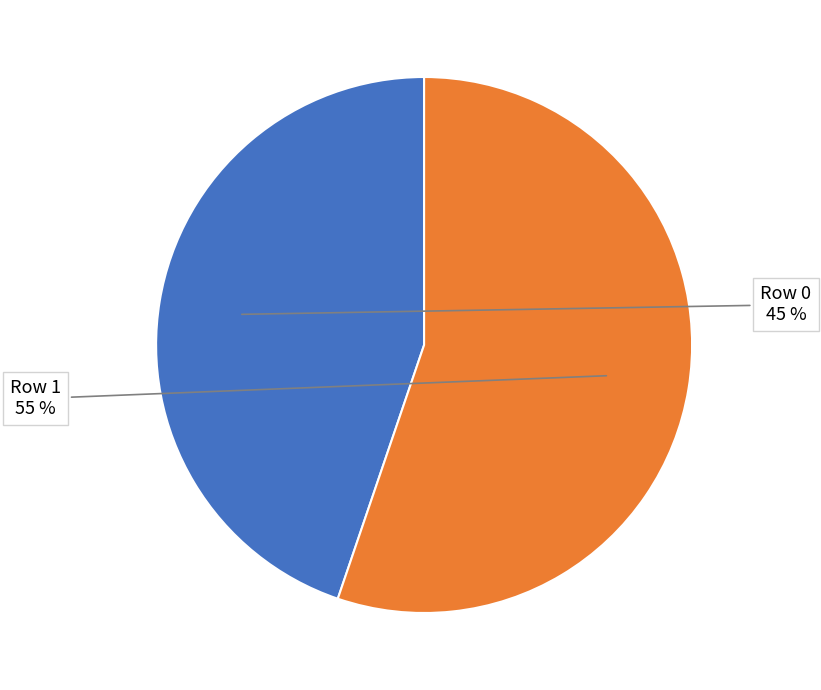

Is there a majority slice in this chart?

Yes